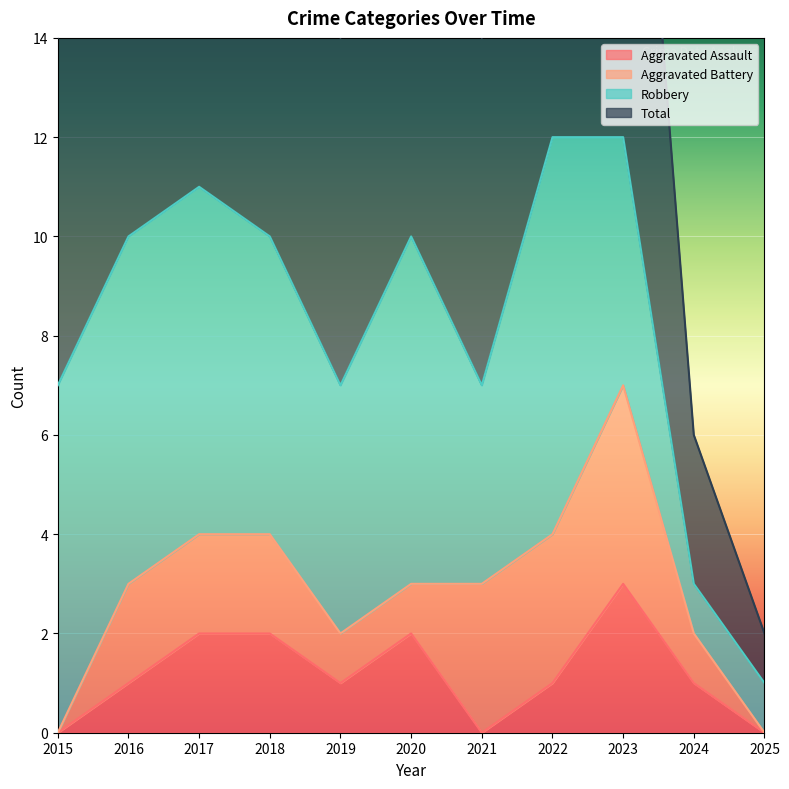

Which has a higher value, 2018 or 2023?

2023